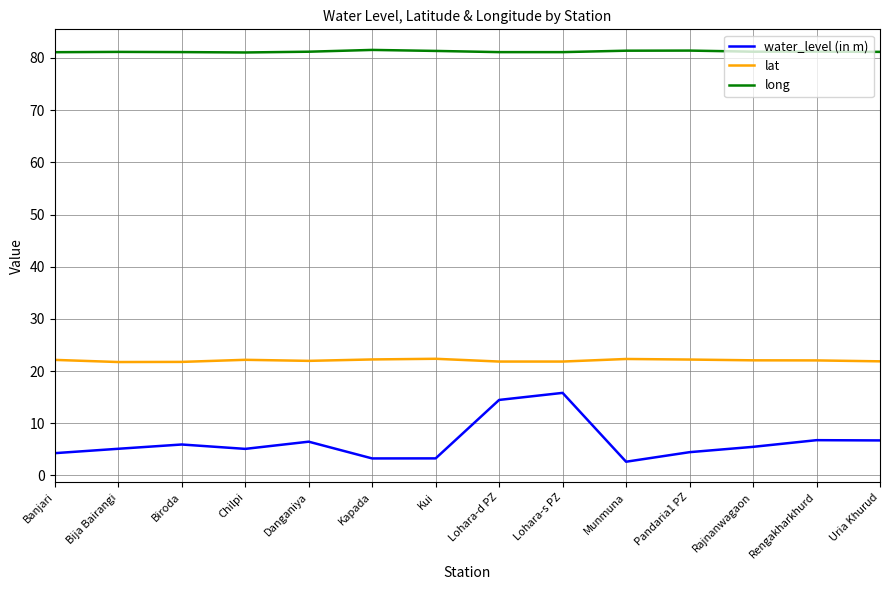

Read the lat value at Uria Khurud.

21.9